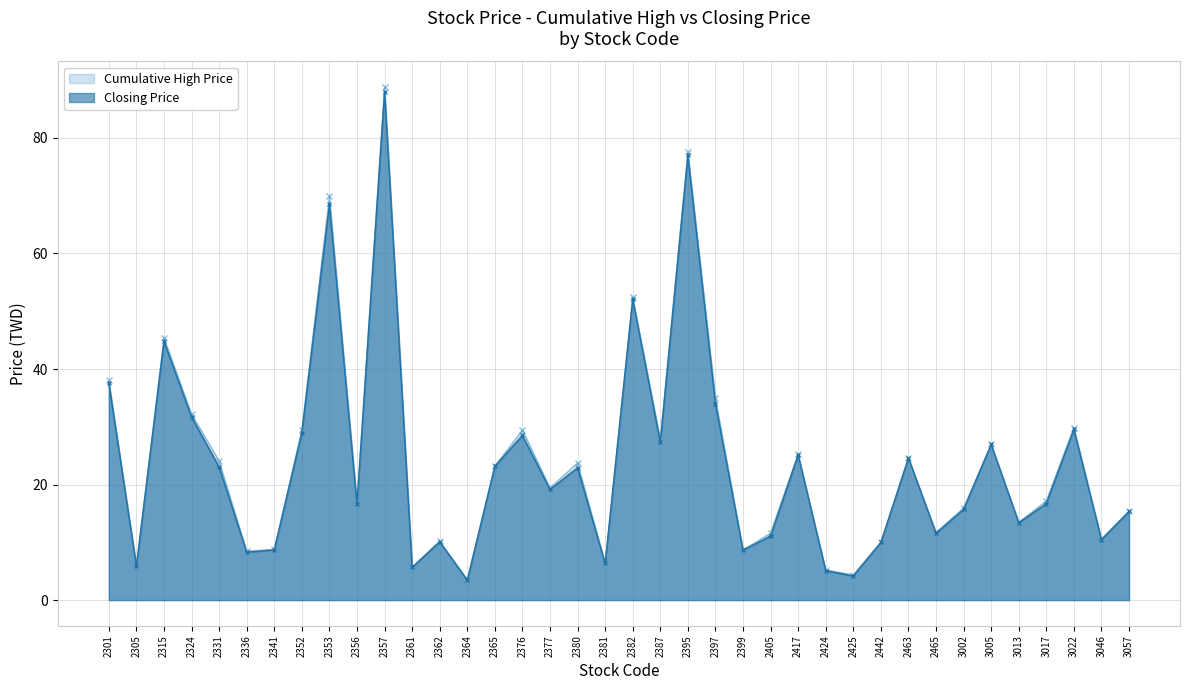

Between 2399 and 3017, which series saw the biggest shift?

Cumulative High Price